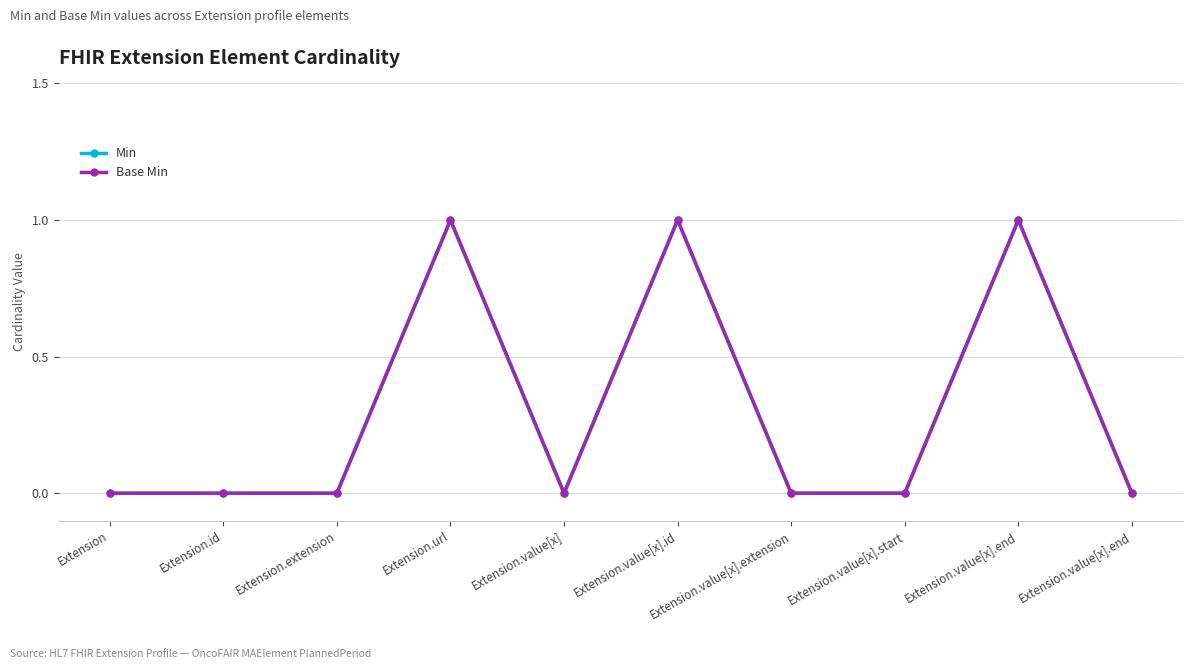

What is the label of the 10th point from the left?

Extension.value[x].end